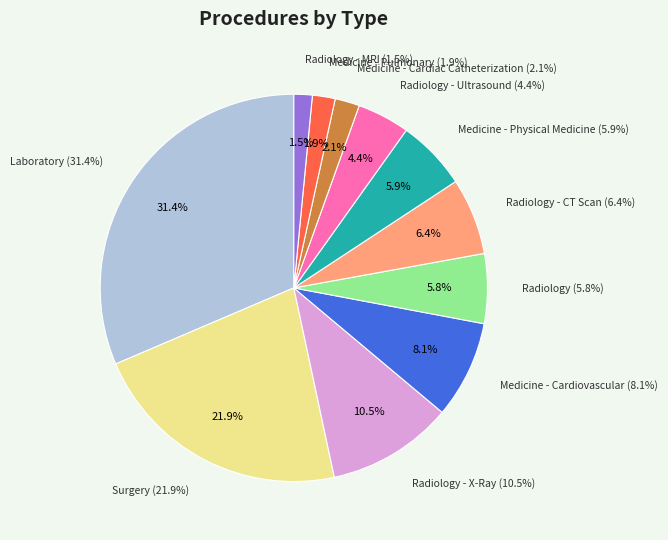

To the nearest percent, what is the difference between the Radiology - Ultrasound and Radiology - X-Ray slice percentages?

6%